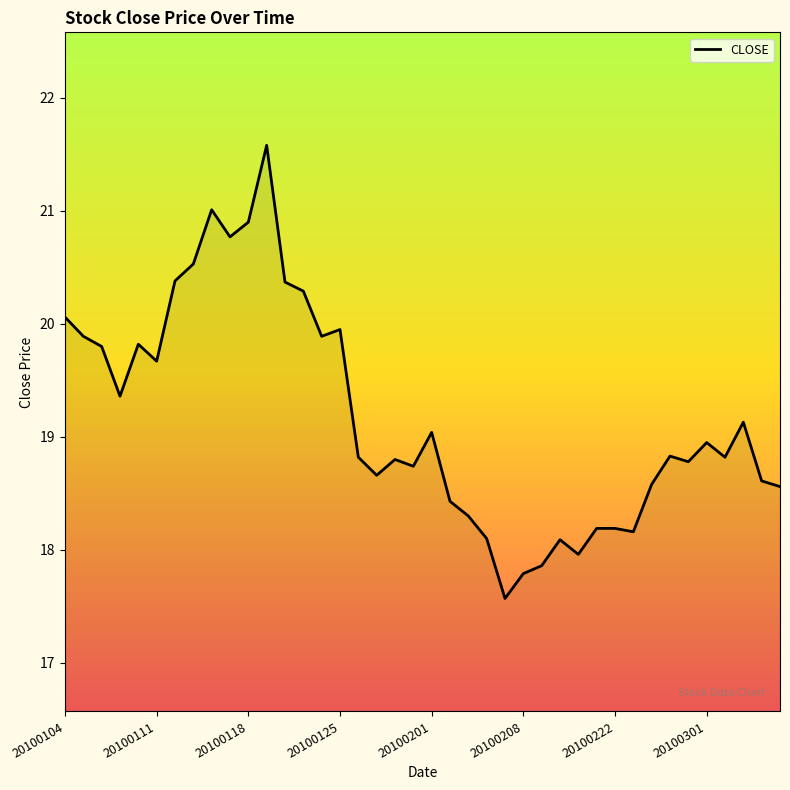

What is the minimum value shown in the chart?

17.6